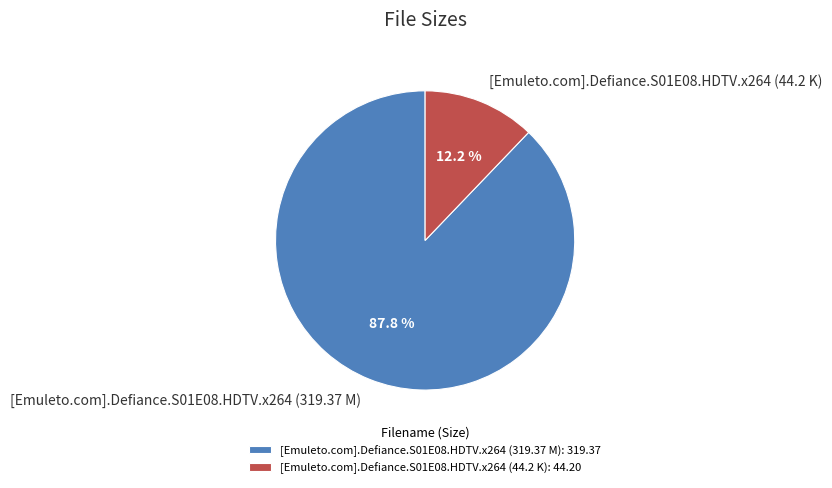

True or false: [Emuleto.com].Defiance.S01E08.HDTV.x264 (319.37 M) accounts for 88% of the total.

True